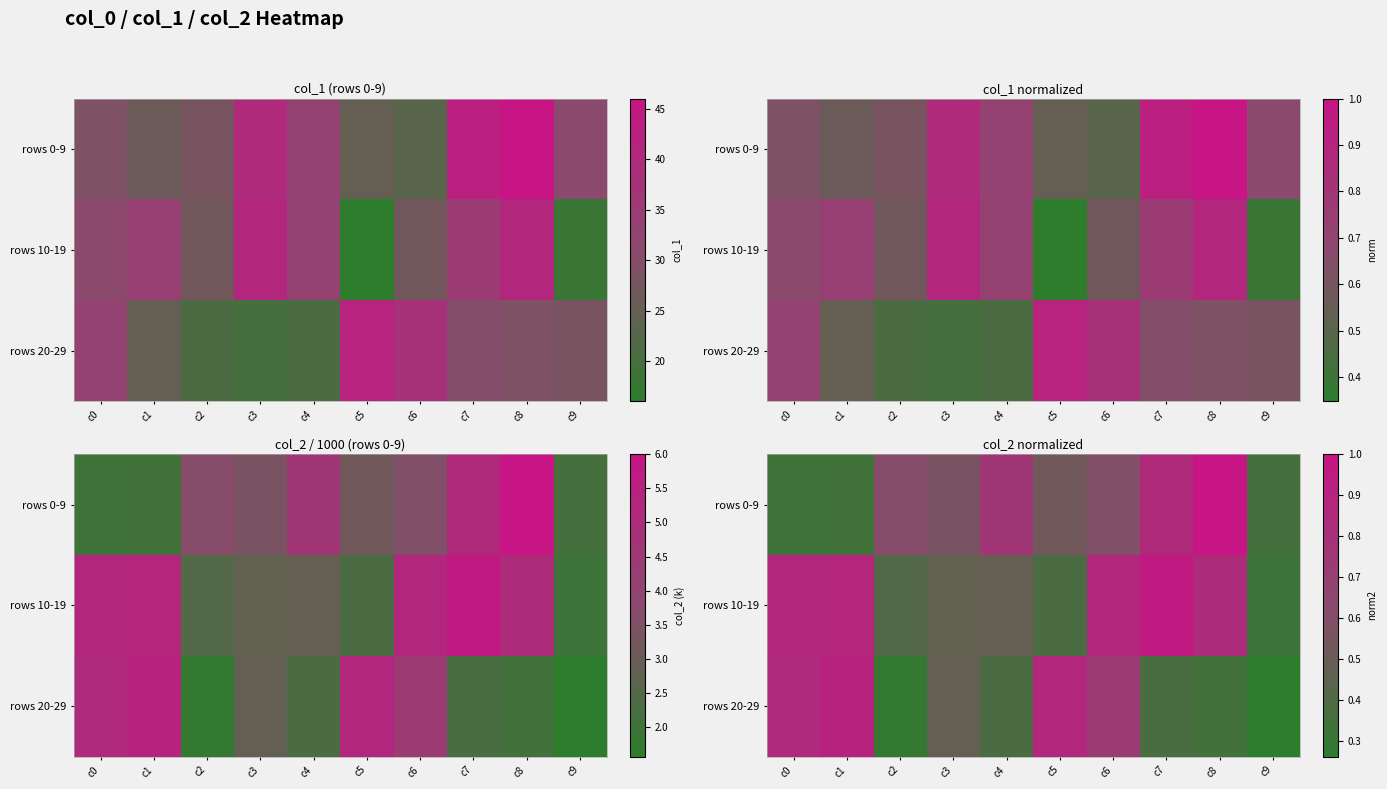

At which category is the sum across all series the highest?

c6